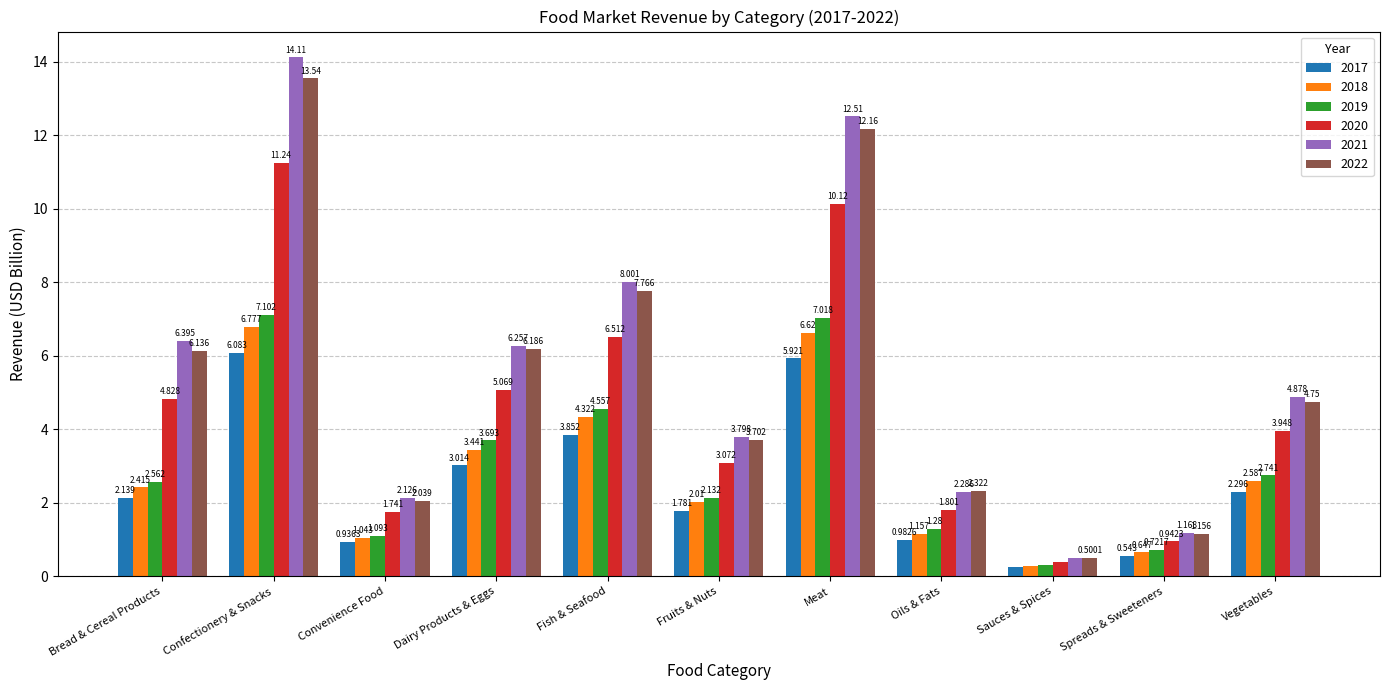

What is the sum of the 2020 values at Spreads & Sweeteners and Bread & Cereal Products?

5.8